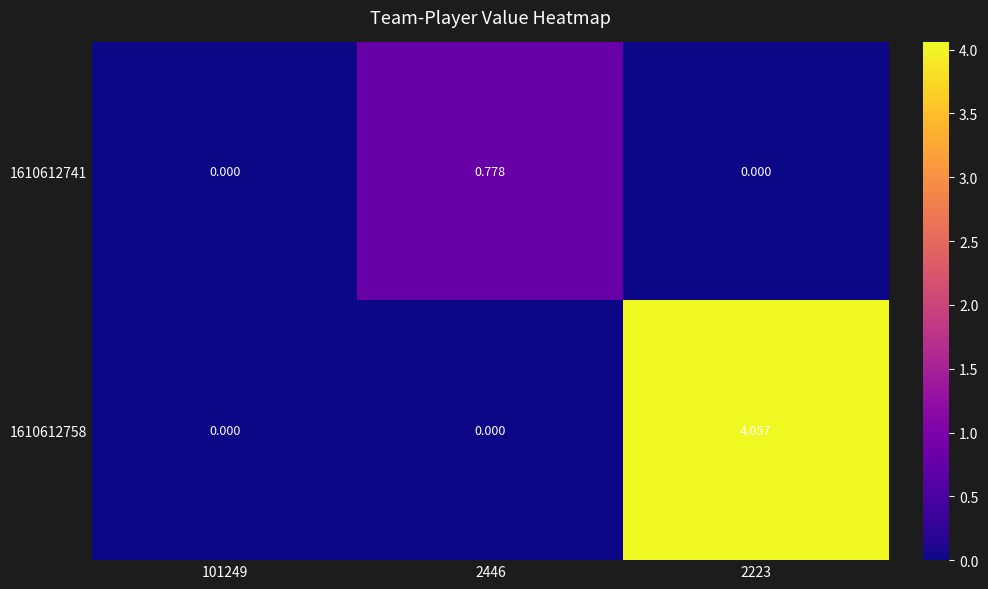

Count the number of data series in this chart.

2